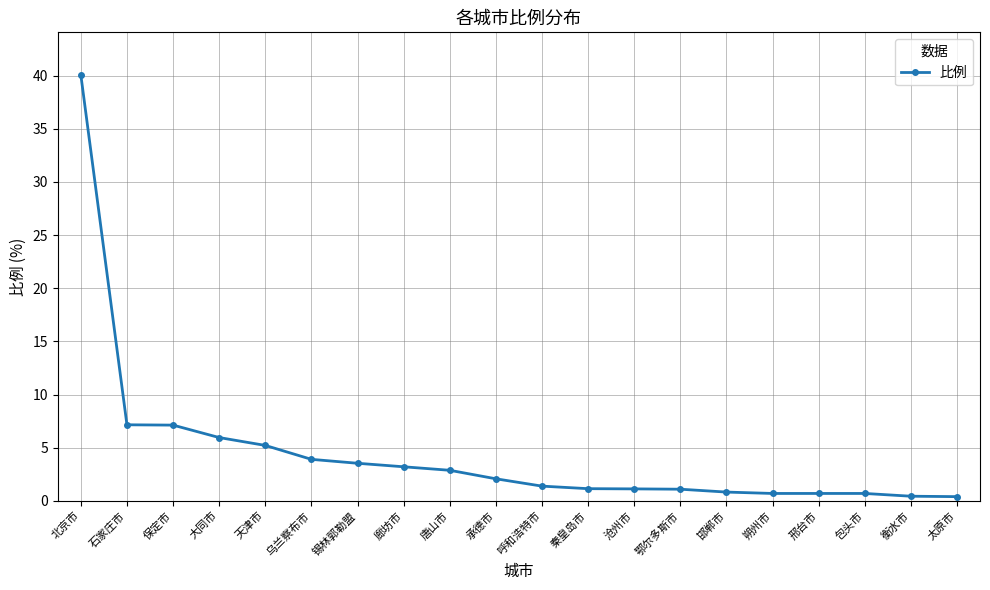

Does the chart display data point markers on the line(s)?

Yes